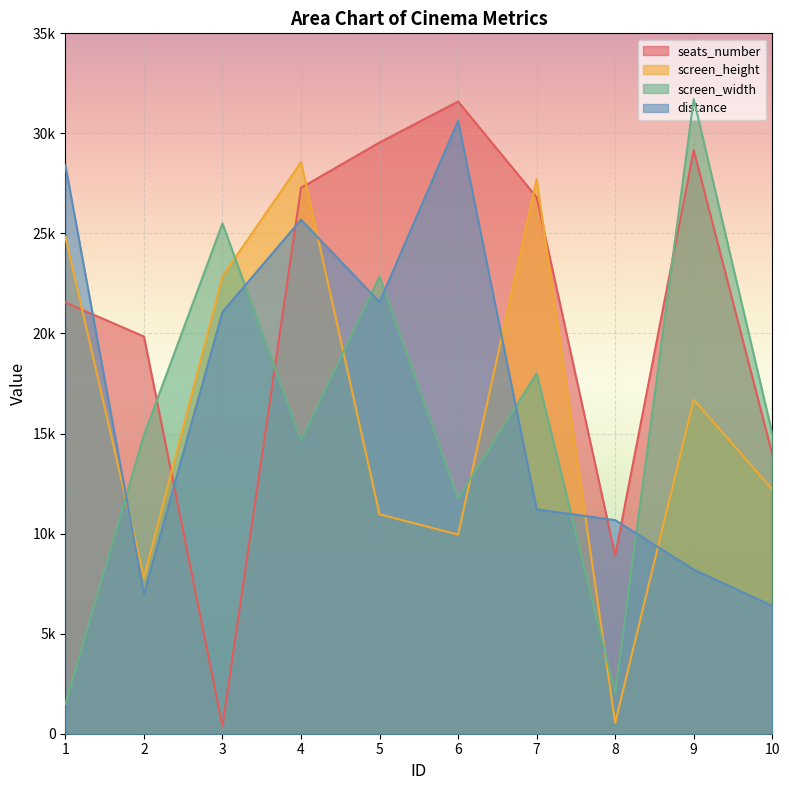

Reading right to left, transcribe all the data shown in this chart.

seats_number: 13970	29162	8912	26808	31592	29546	27282	383	19847	21549
screen_height: 12212	16696	541	27712	9951	10965	28563	22861	7795	24830
screen_width: 15004	31716	2040	18009	11767	22847	14676	25503	14921	1487
distance: 6389	8205	10673	11215	30624	21573	25685	21080	6992	28403